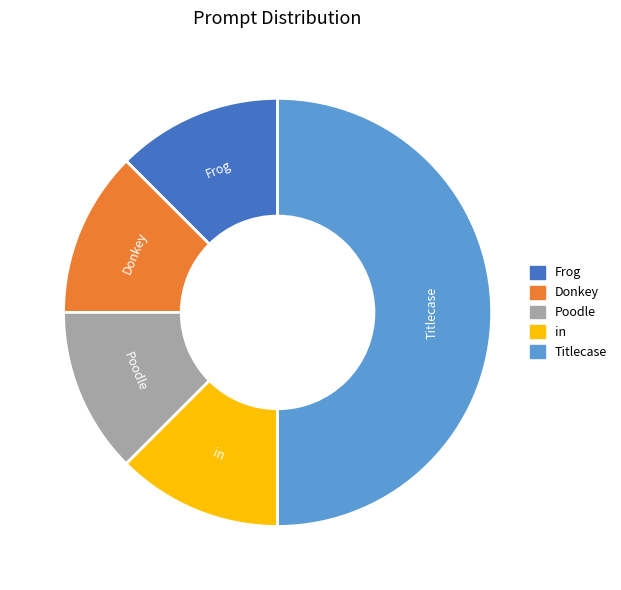

Is Donkey the majority of the pie?

No